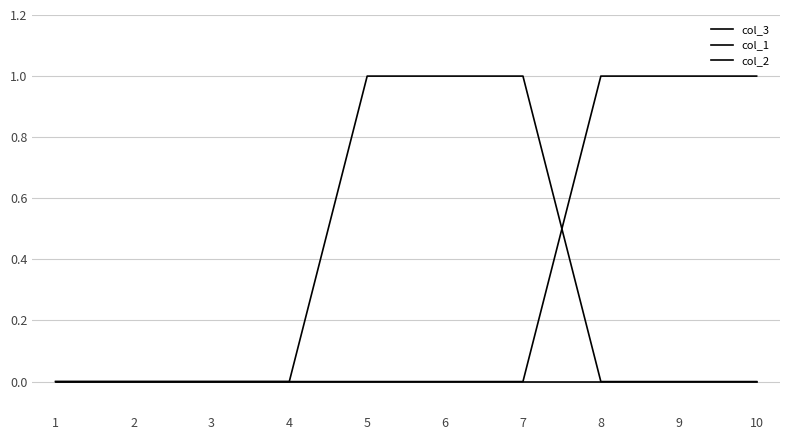

Which has a higher value, 7 or 10?

10